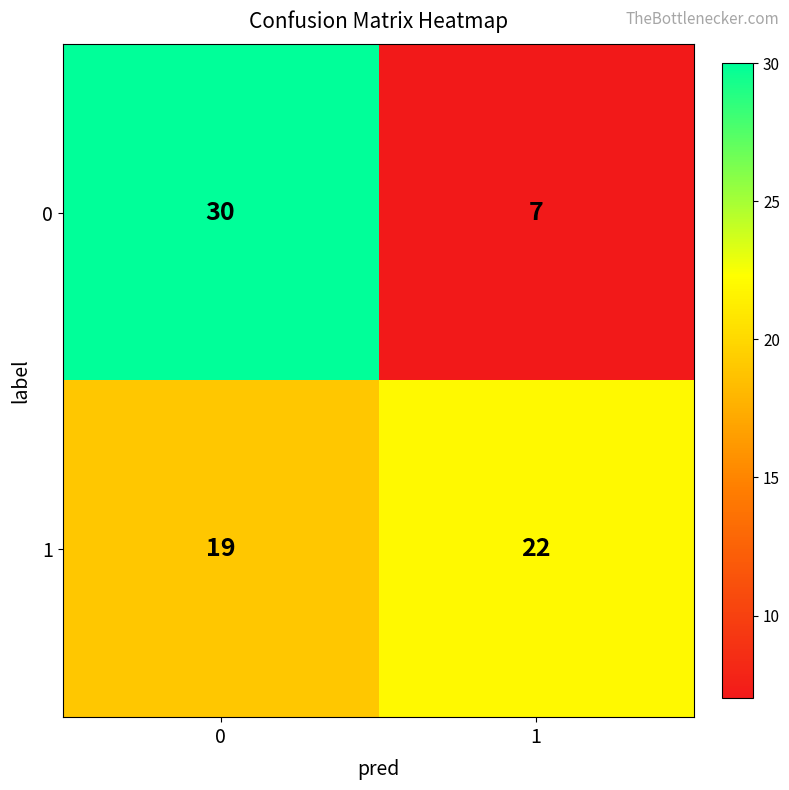

Count the number of data series in this chart.

2